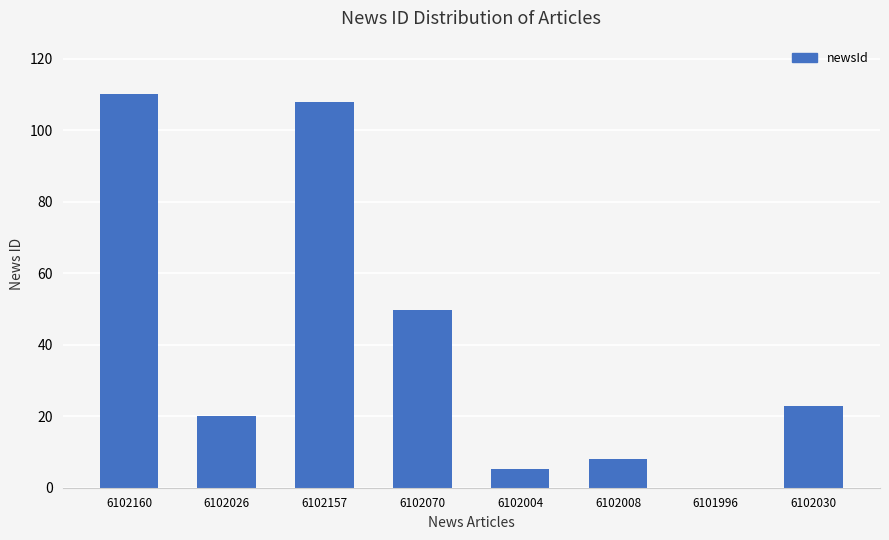

What is the maximum value shown in the chart?

110.0